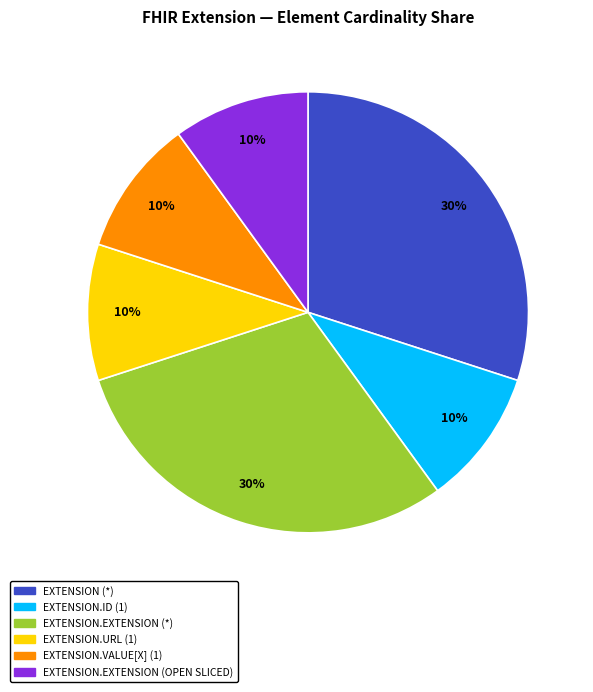

Is there a majority slice in this chart?

No